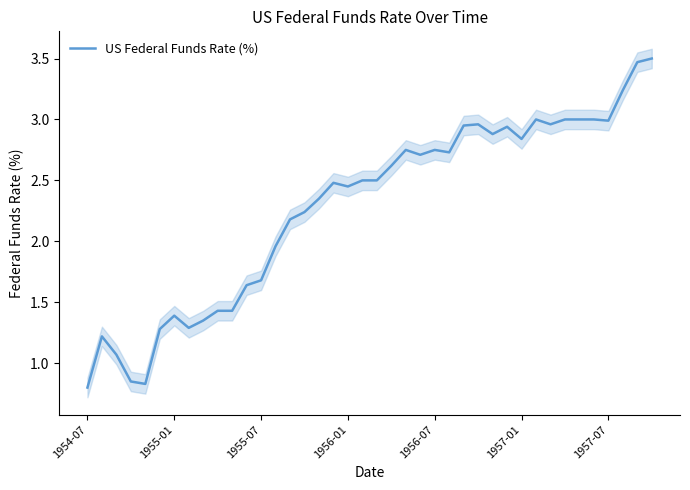

What is the maximum value for US Federal Funds Rate (%)?

3.5